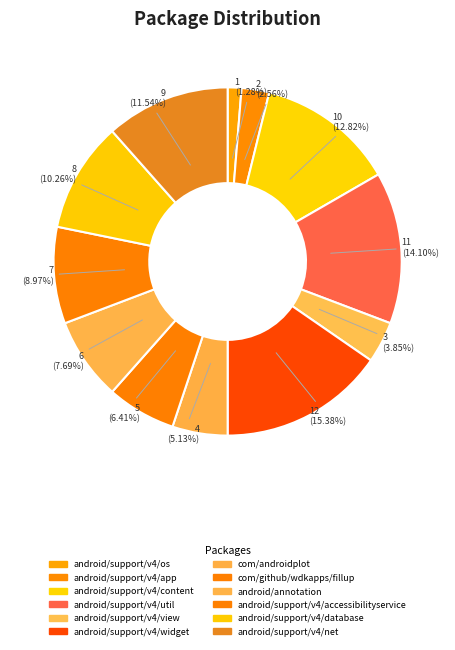

What percentage is the android/support/v4/os slice, to the nearest percent?

1%